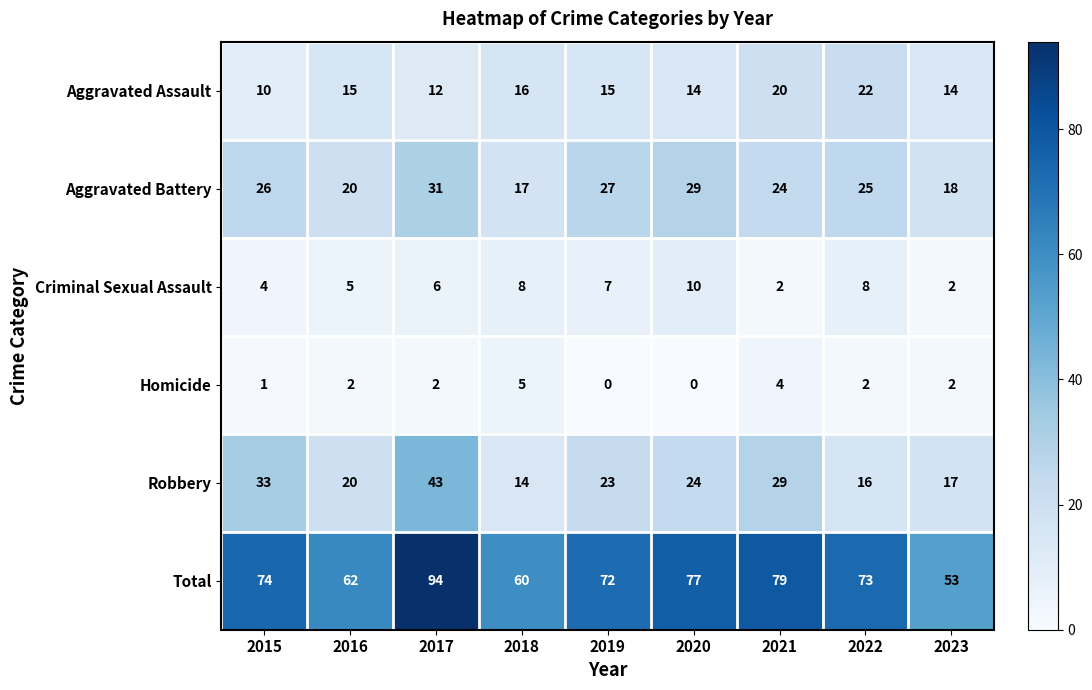

How many Homicide values are between 1 and 2?

5